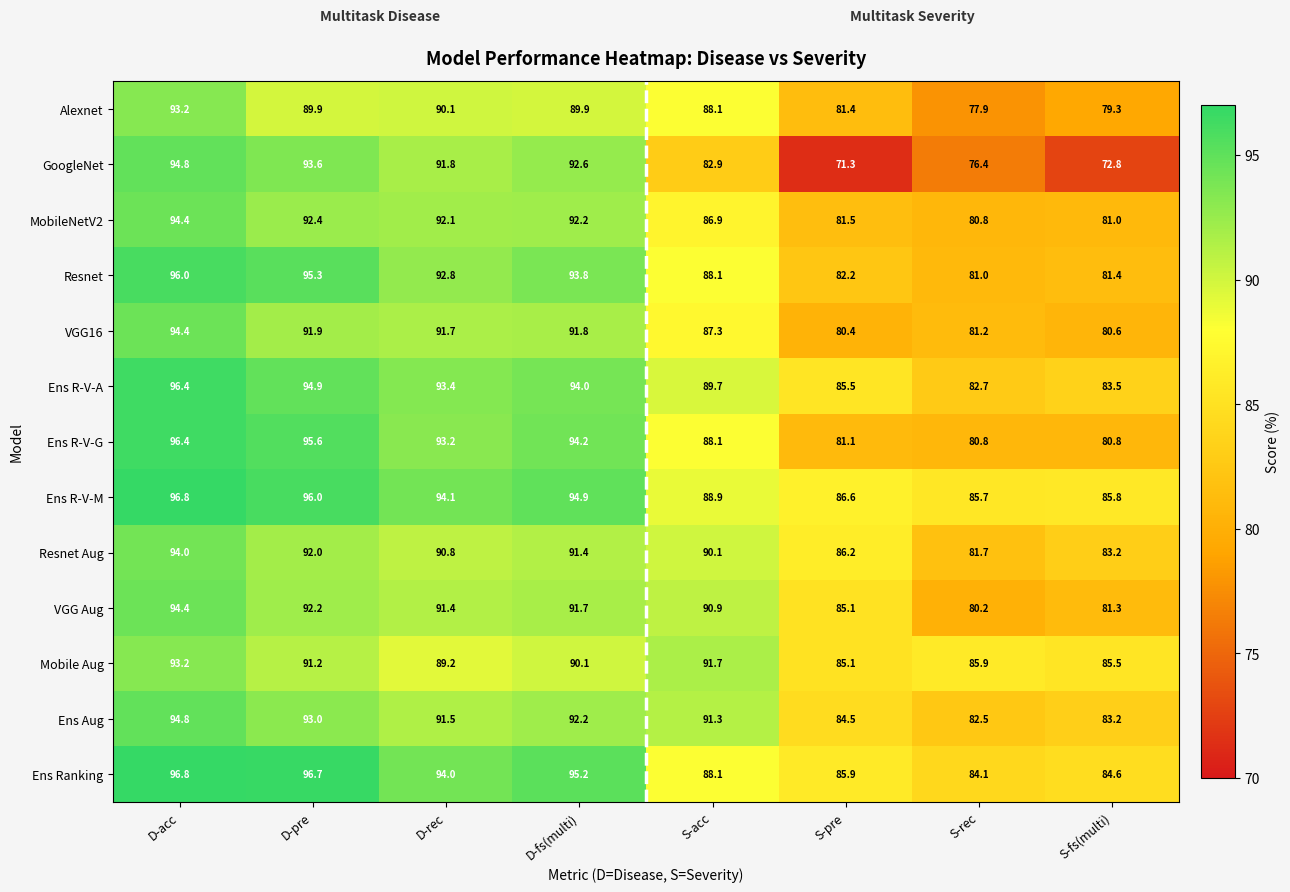

The value of Mobile Aug at D-acc is 159.5. True or false?

False